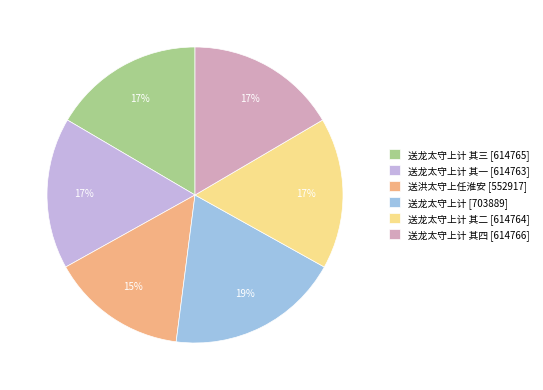

To the nearest percent, what is the average slice percentage?

17%